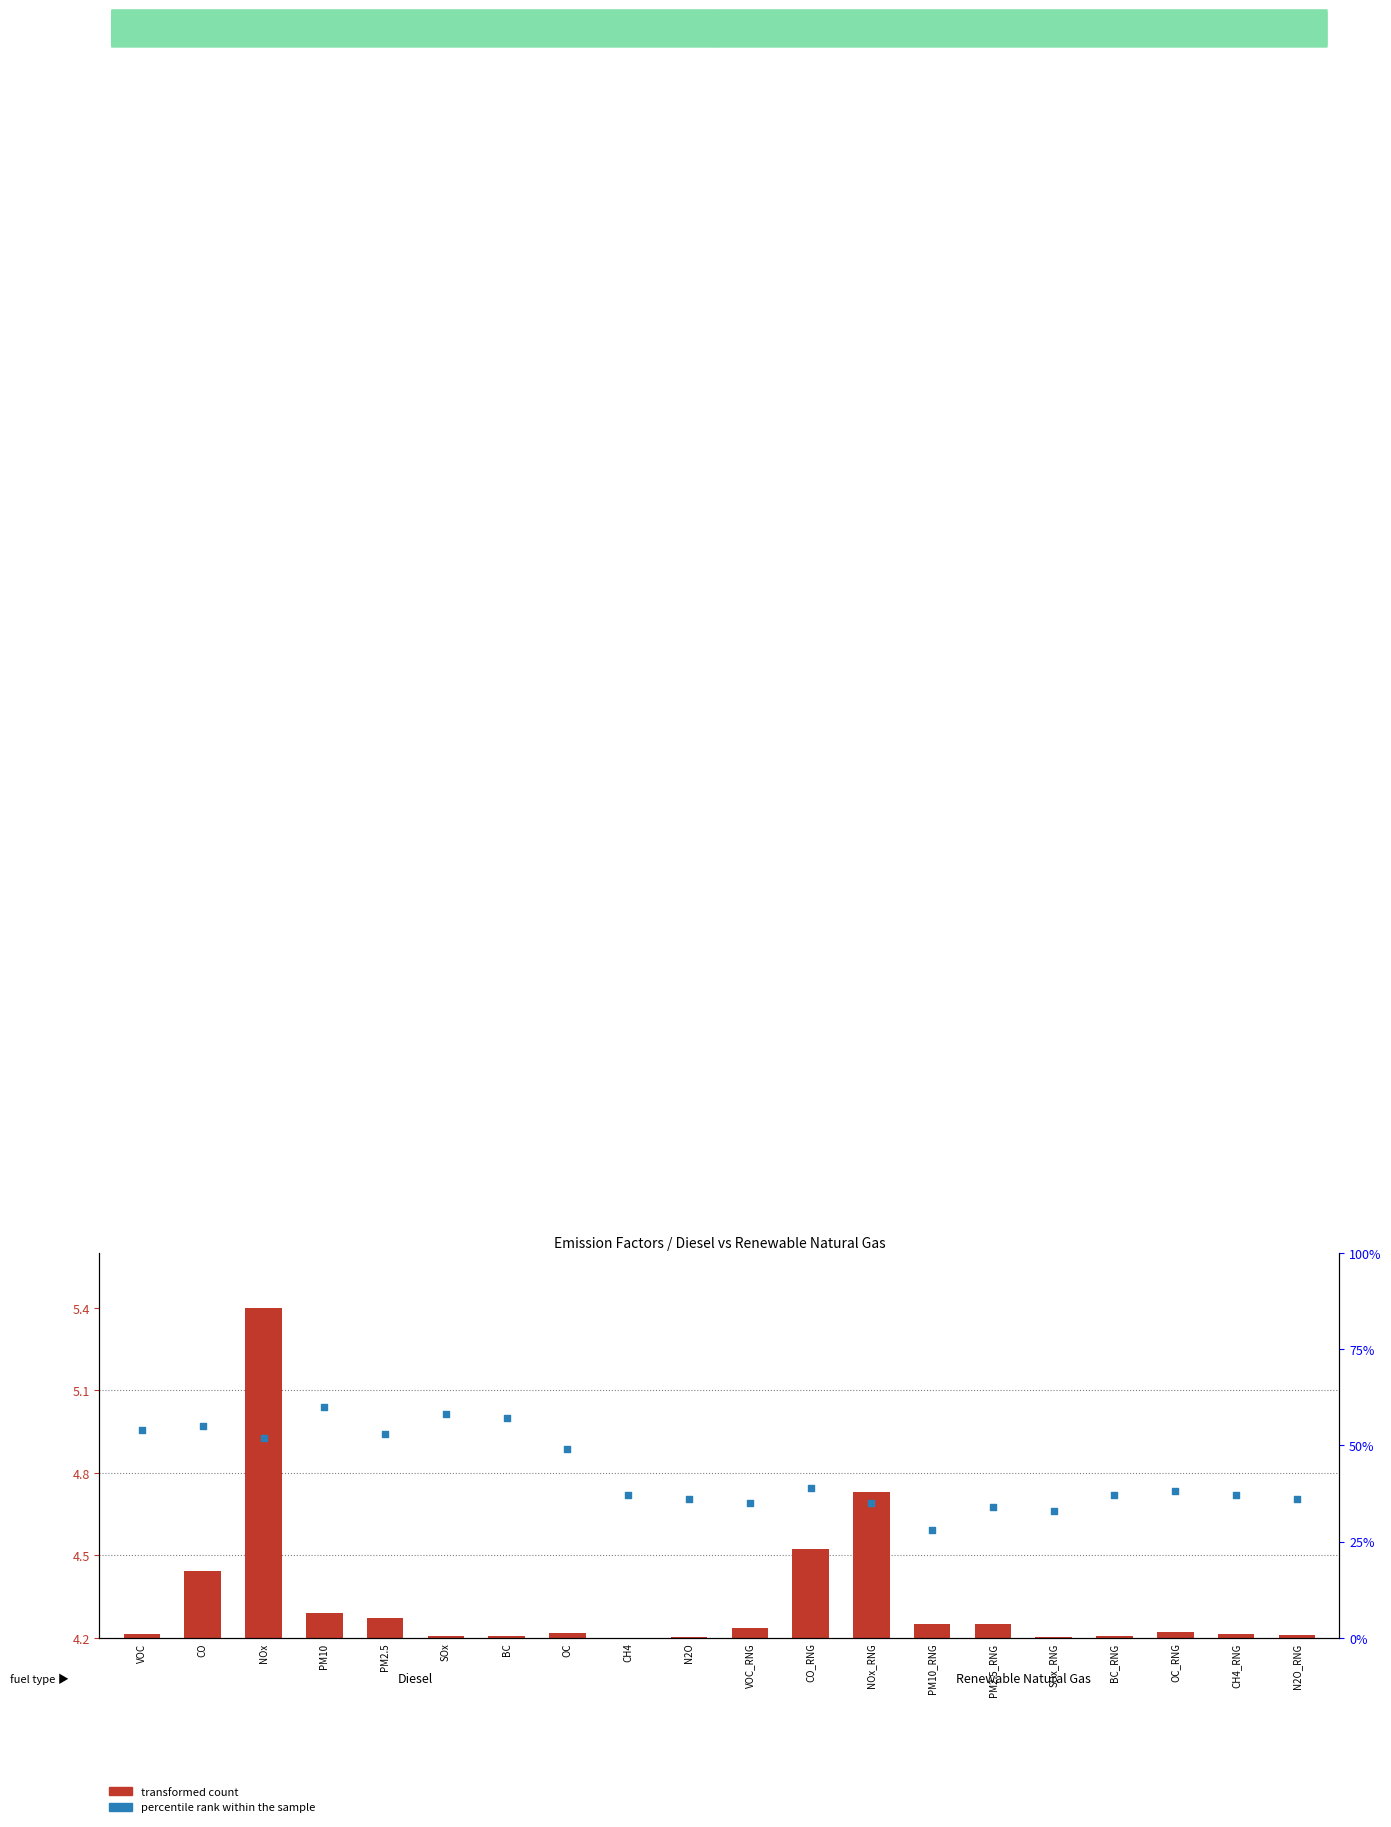

Which series reaches the maximum Y coordinate?

transformed count